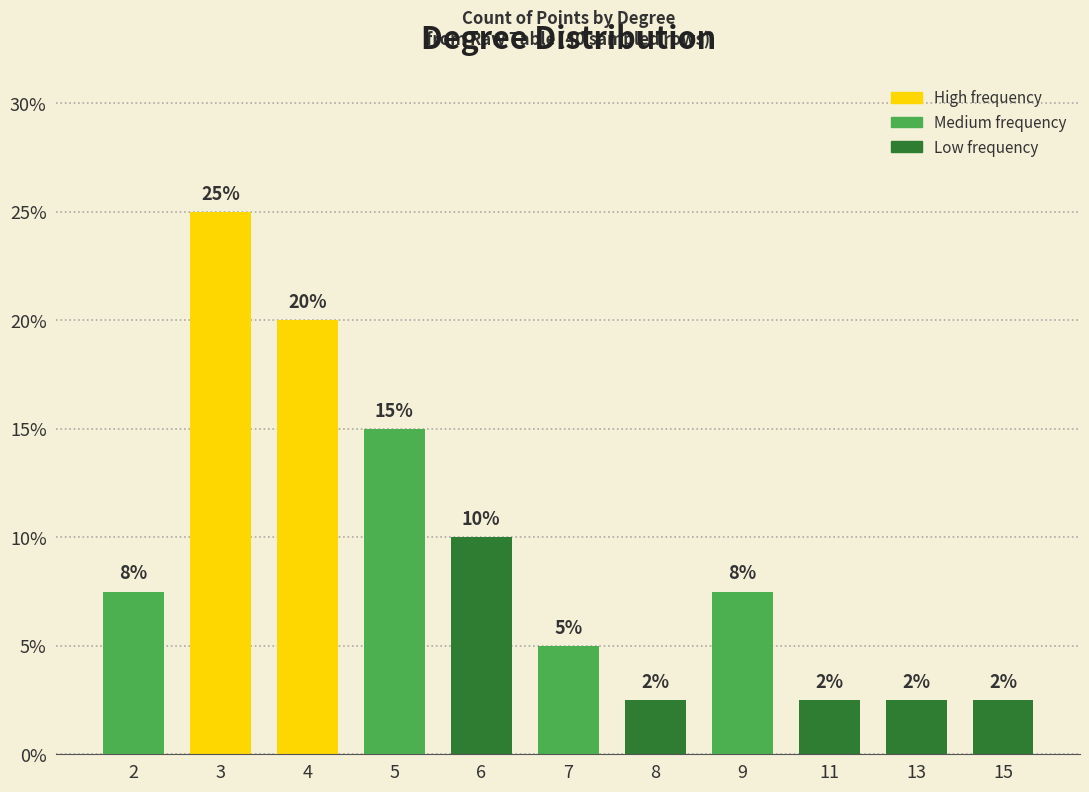

What is the greatest value displayed?

25.0